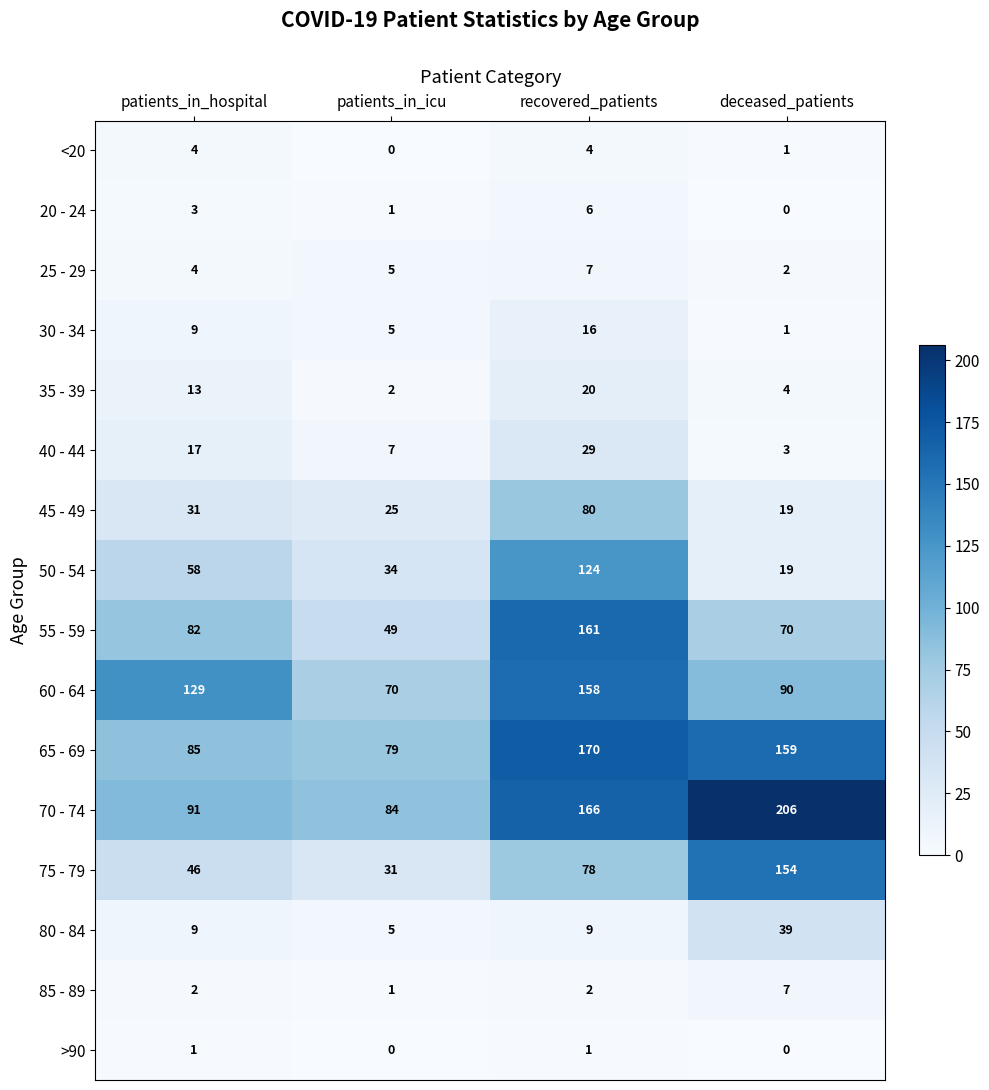

True or false: 35 - 39 has a value of 4 at deceased_patients.

True